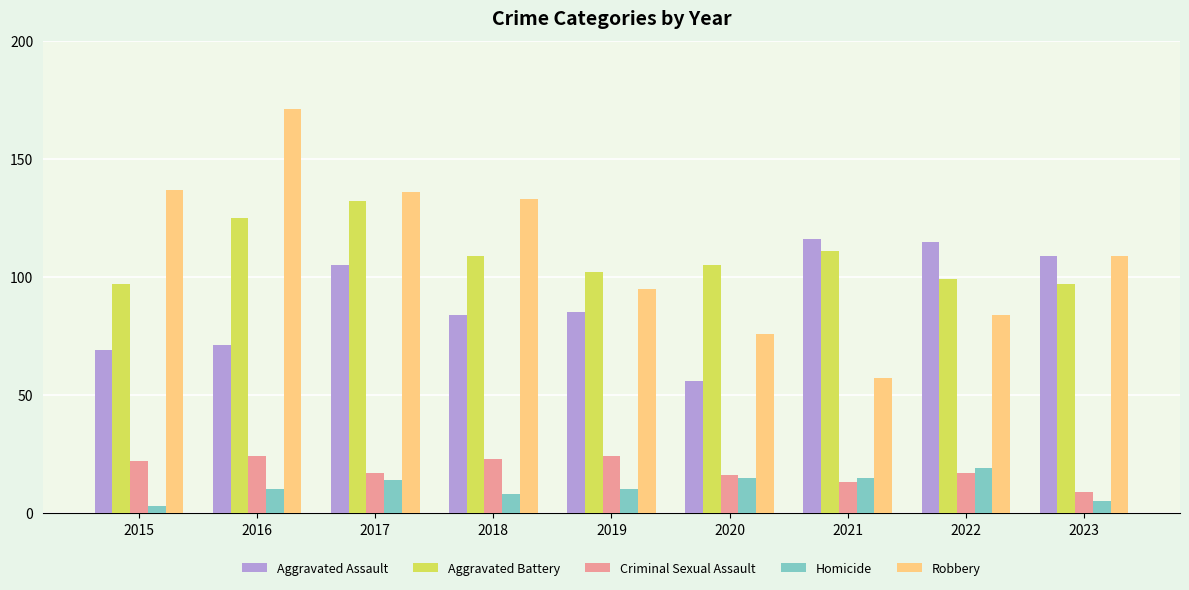

What is the difference between the Aggravated Assault values at 2017 and 2020?

49